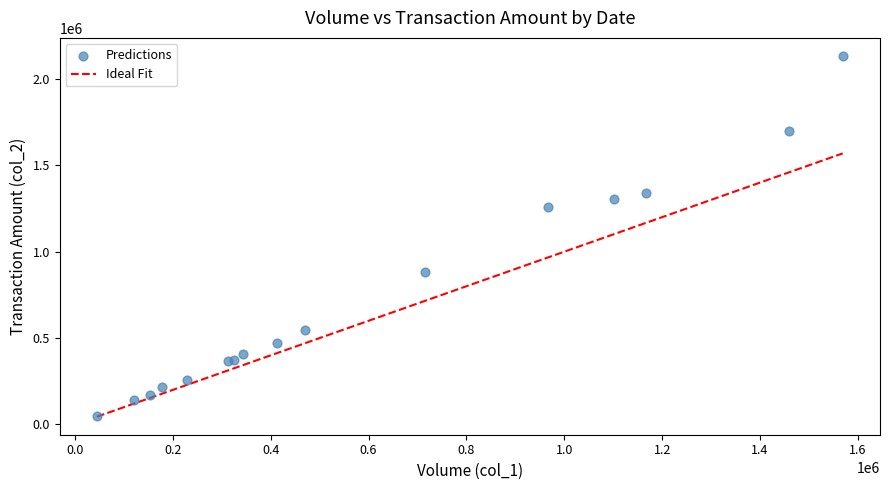

What Y value in the scatter plot is closest to 1091980?

1259310